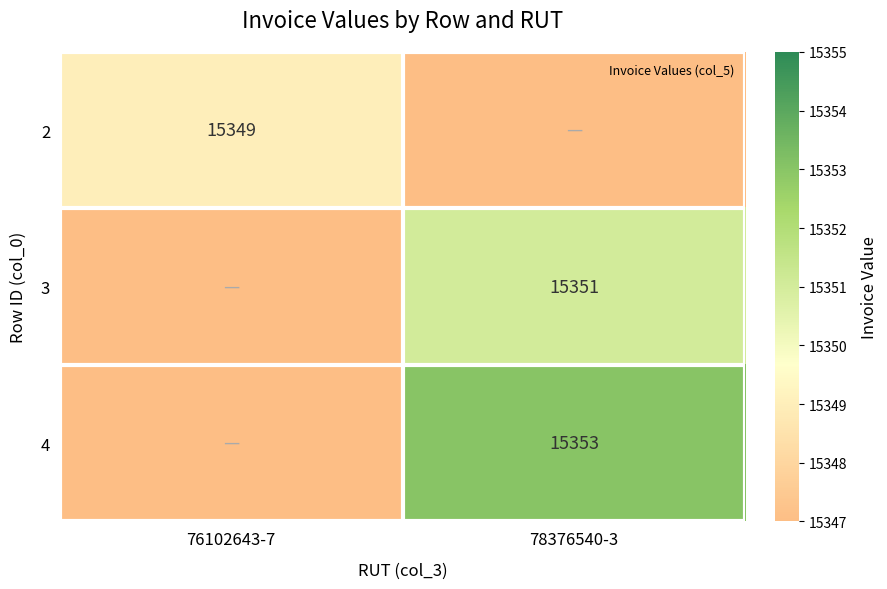

Rank the series by their average value, from highest to lowest.

4, 3, 2